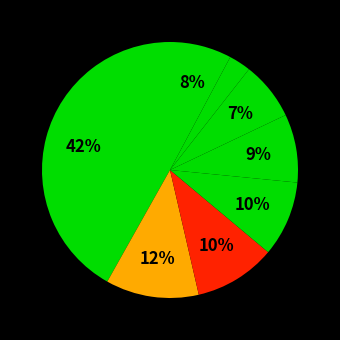

Count the number of slices in the pie.

8